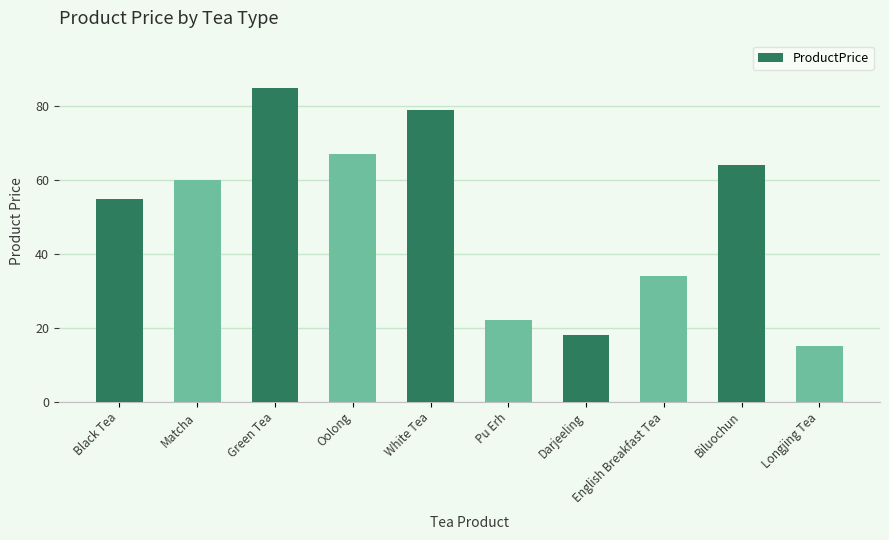

What is the difference between the second highest and second lowest values?

61